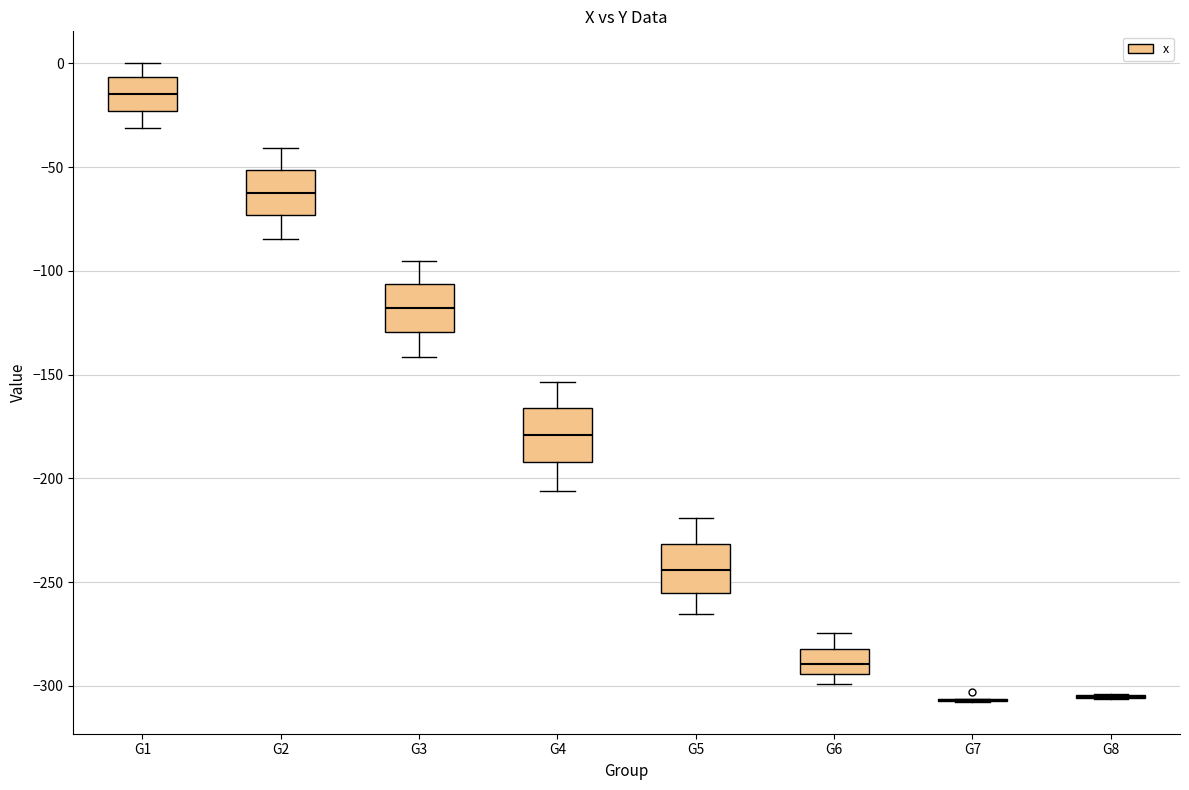

Reading left to right, transcribe this box plot: for each box, give where its median line is, the range the box spans, and where its two whiskers end, as read against the y-axis. The values are not printed on the chart, so give them approximately, as read against the axis.

G1: median -15, box -25 to -5, whiskers -30 to 0
G2: median -60, box -75 to -50, whiskers -85 to -40
G3: median -120, box -130 to -105, whiskers -140 to -95
G4: median -180, box -190 to -165, whiskers -205 to -155
G5: median -245, box -255 to -230, whiskers -265 to -220
G6: median -290, box -295 to -280, whiskers -300 to -275
G7: box collapsed to a line at -305, whiskers -310 to -305
G8: box collapsed to a line at -305, whiskers -305 to -305